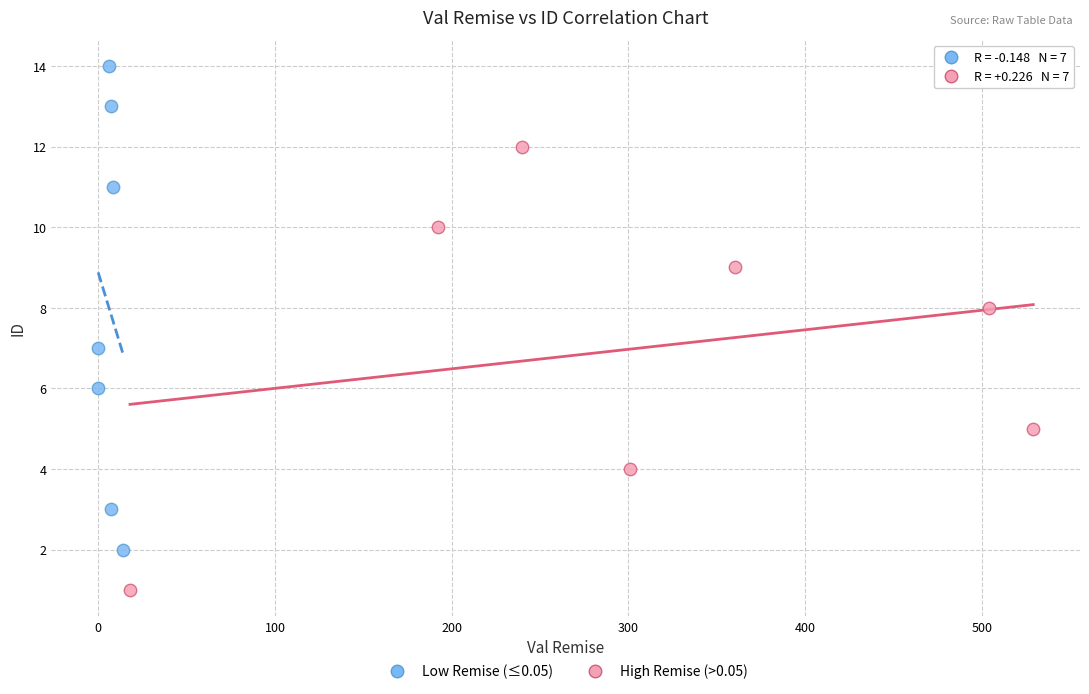

Which series has the largest Y range (max minus min)?

Low Remise (≤0.05)